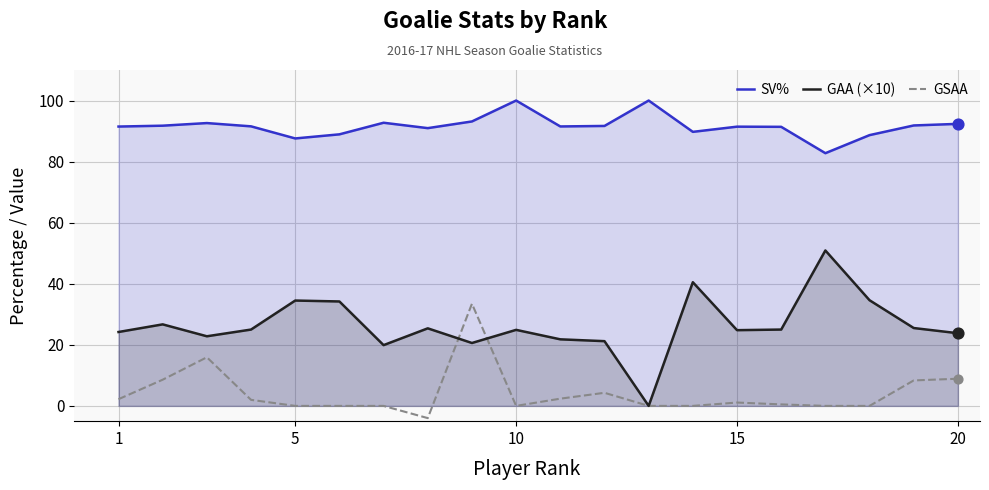

What are all the series names shown in the legend?

SV%, GAA (×10), GSAA